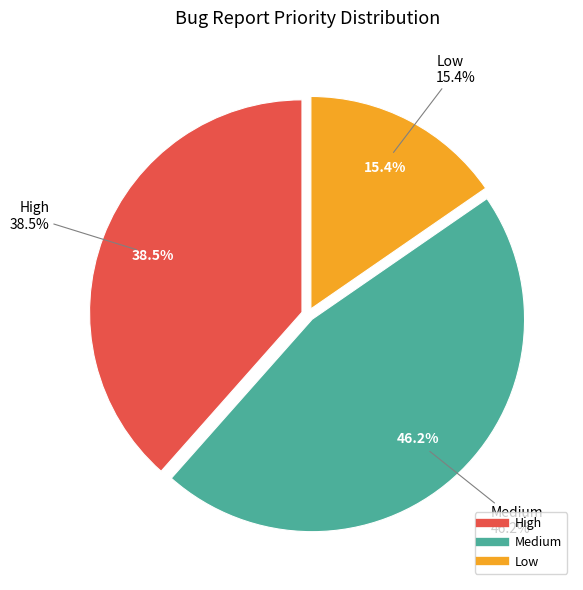

What percentage is the Medium slice, to the nearest percent?

46%